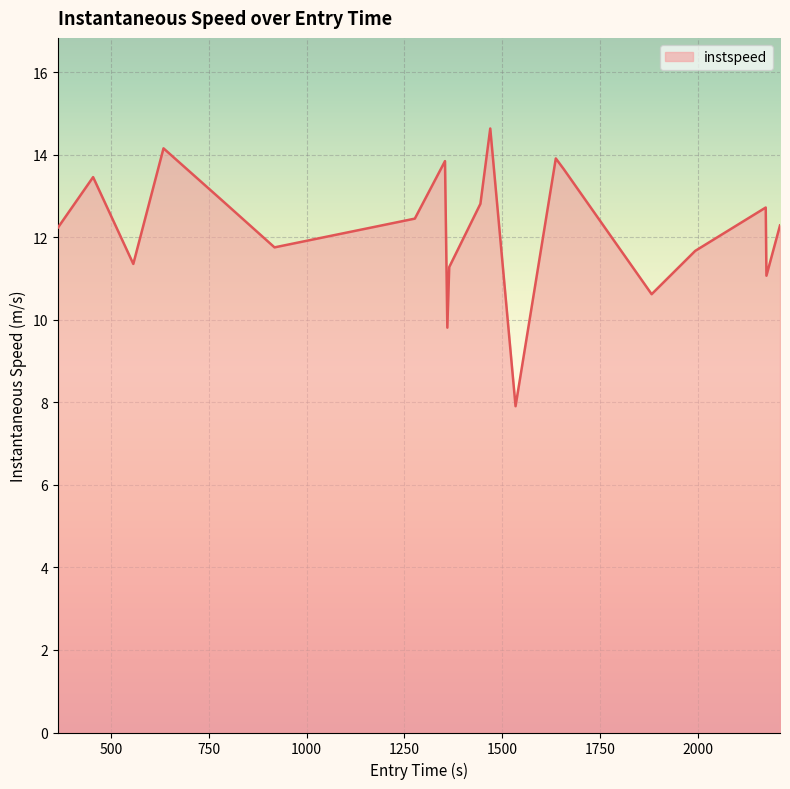

What is the smallest value displayed?

7.9